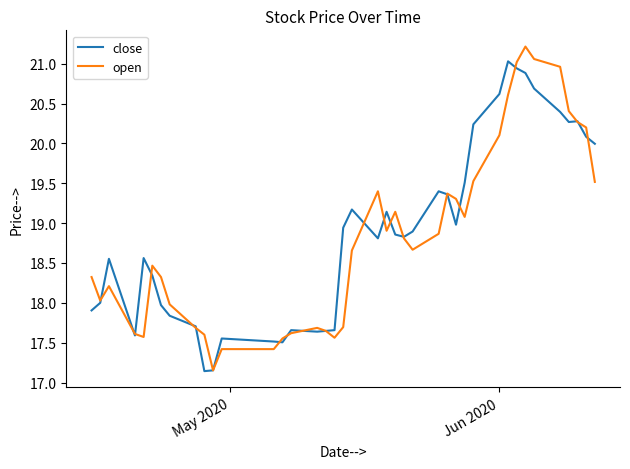

How many lines are shown in the chart?

2